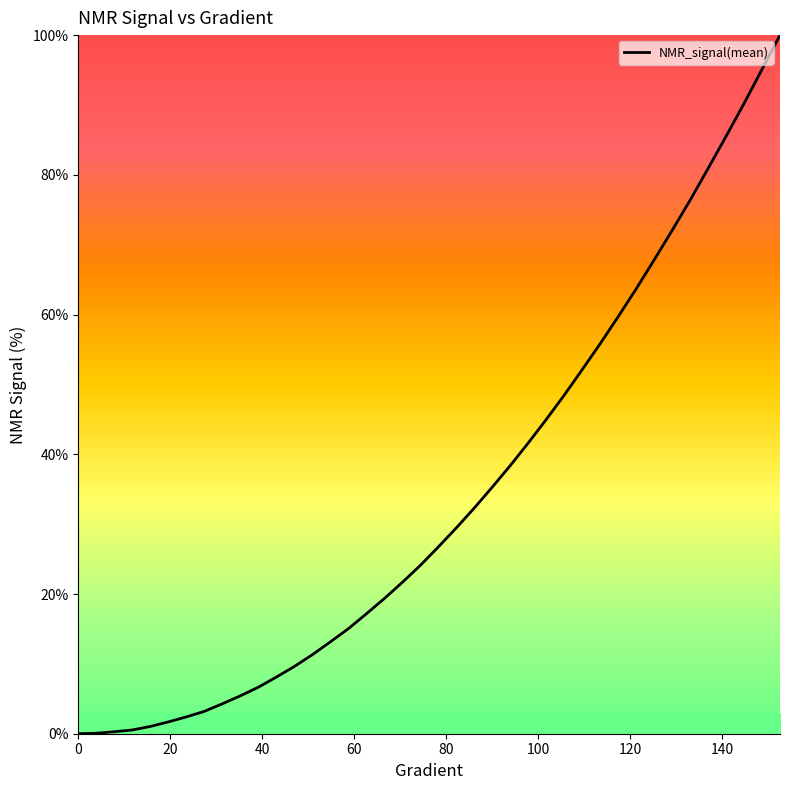

How many categories are shown in the chart?

40